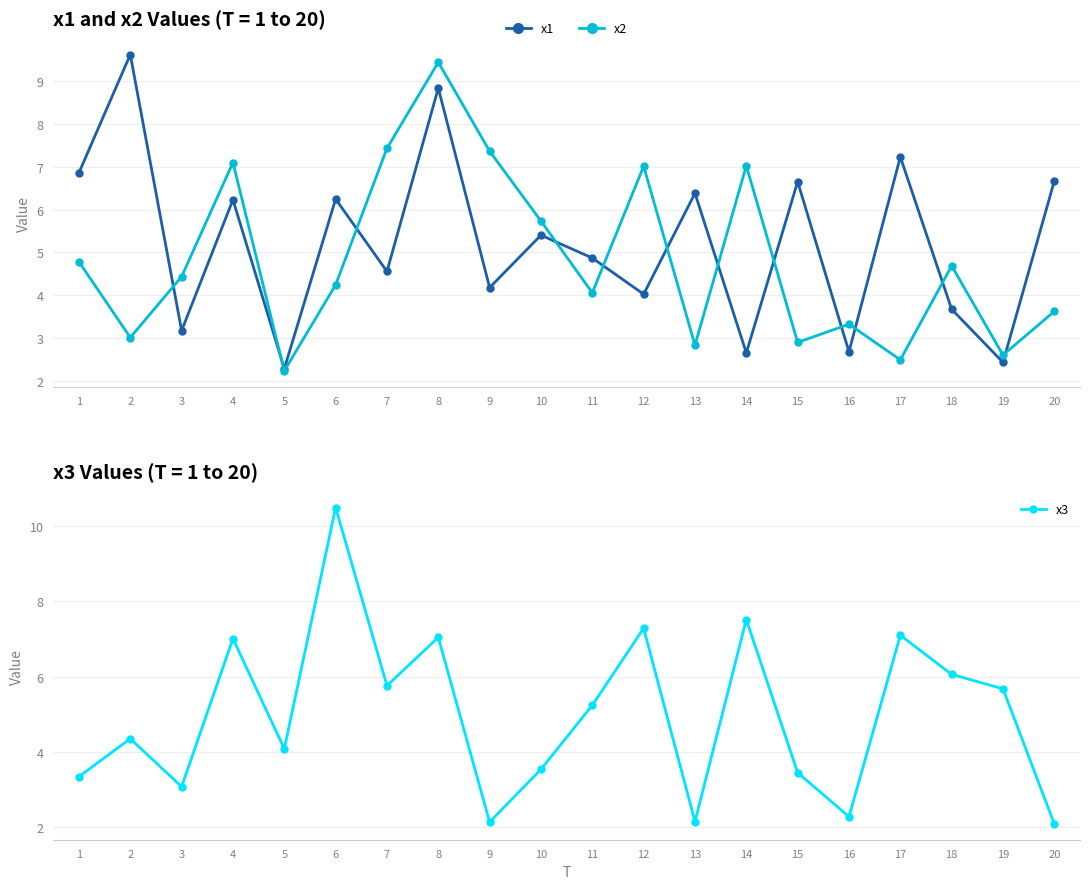

Rank the series at 11 from lowest to highest value.

x2, x1, x3